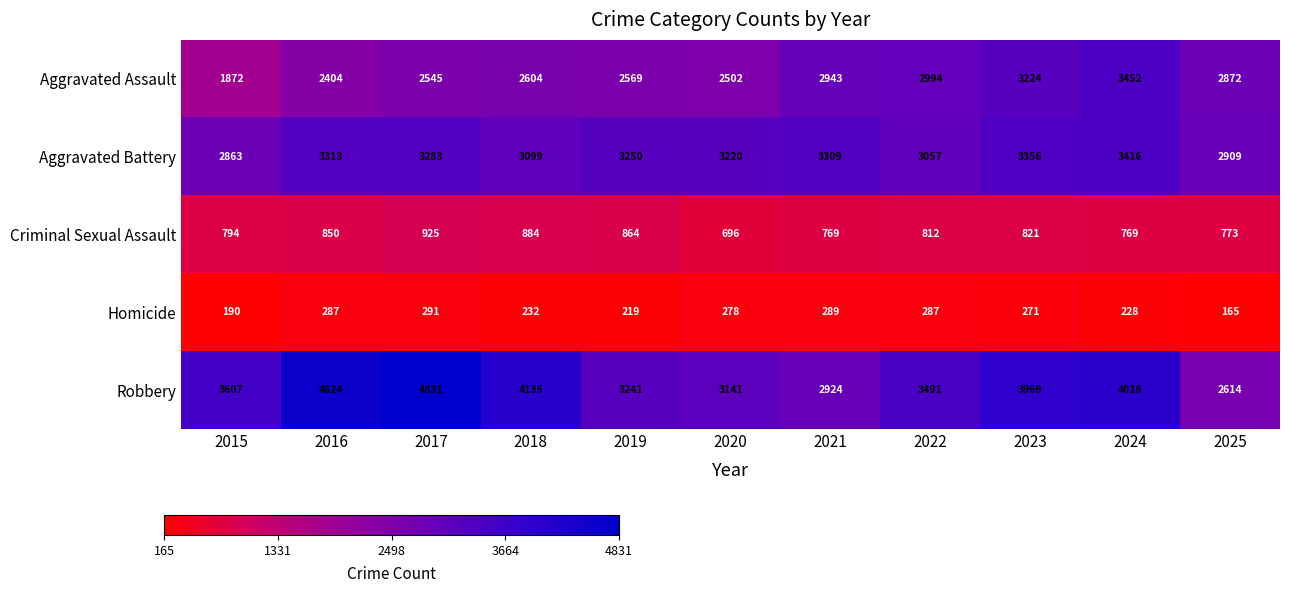

The Criminal Sexual Assault series shows 262 at 2017. True or false?

False